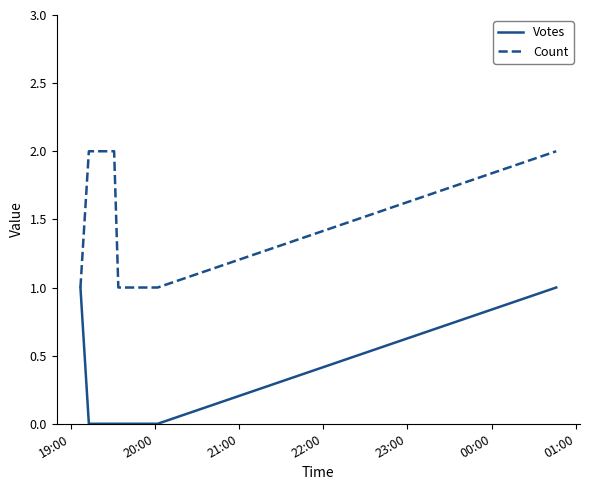

Rank the series by their maximum value, from lowest to highest.

Votes, Count